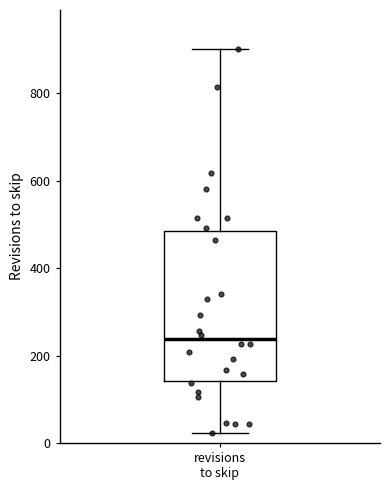

Transcribe this box plot: give where the median line is, the range the box spans, and where the two whiskers end, as read against the y-axis. The values are not printed on the chart, so give them approximately, as read against the axis.

median 240, box 140 to 480, whiskers 20 to 900